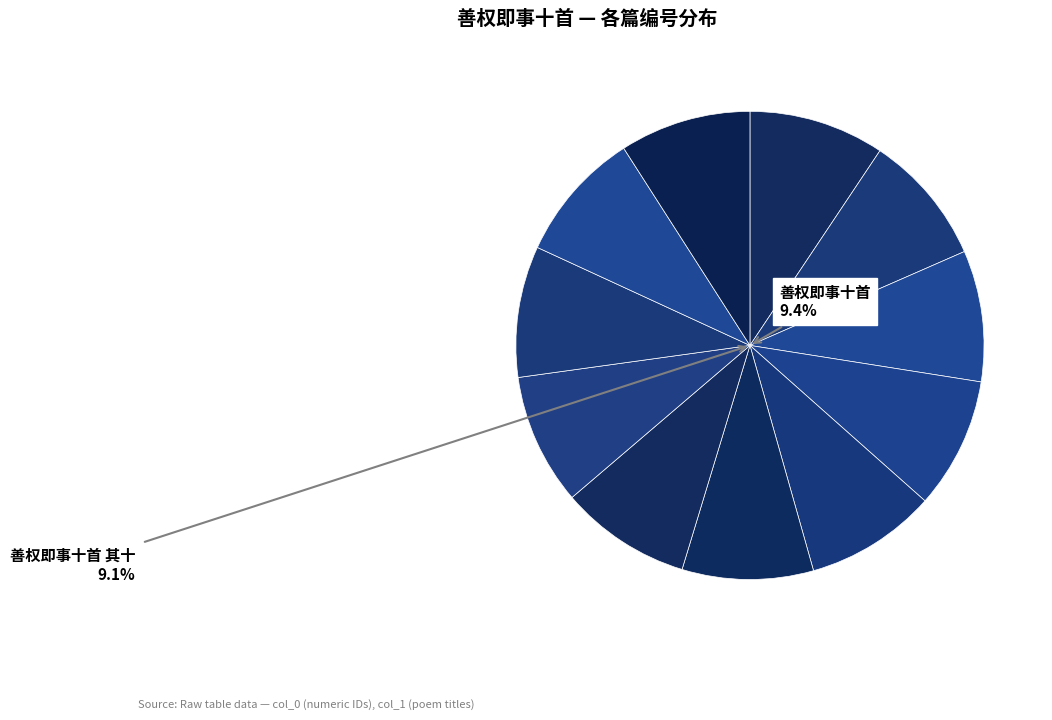

What is the ratio of the value at 善权即事十首 其二 to the value at 善权即事十首 其六?

1.0